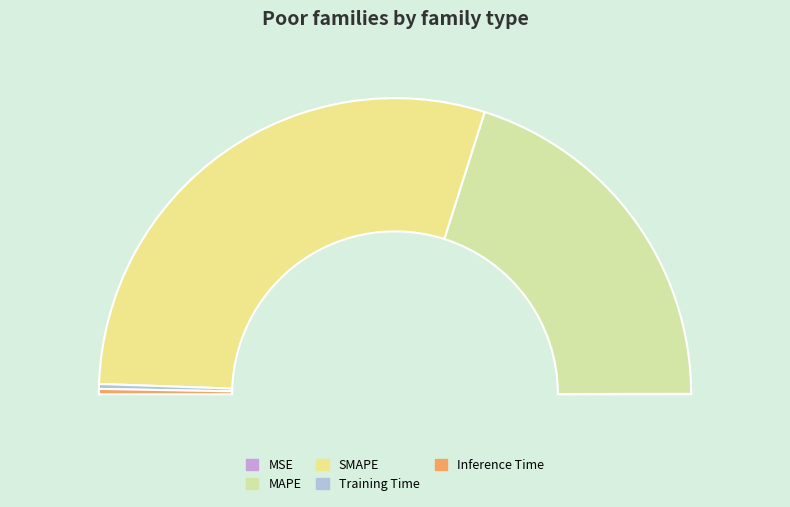

Which category has the biggest portion of the pie?

SMAPE